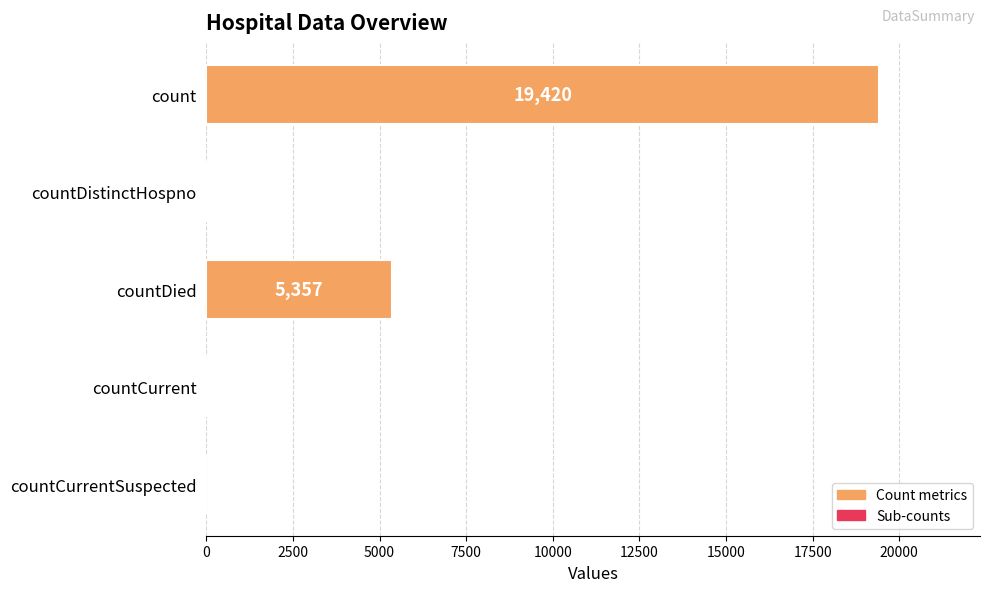

What is the sum of all values?

24875